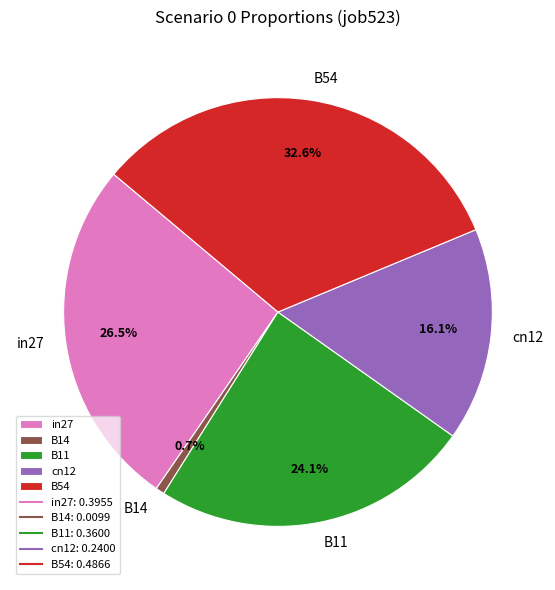

To the nearest percent, what is the difference between the in27 and B54 slice percentages?

6%